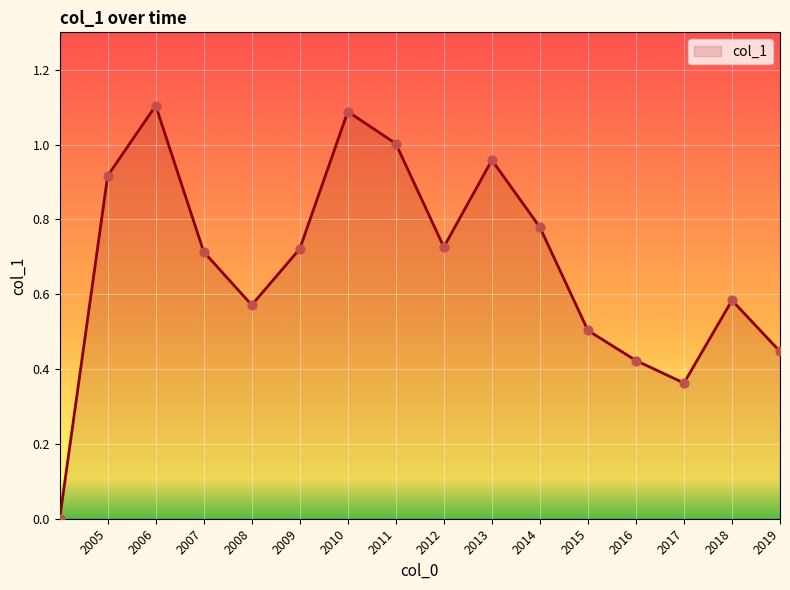

What is the greatest value displayed?

1.1